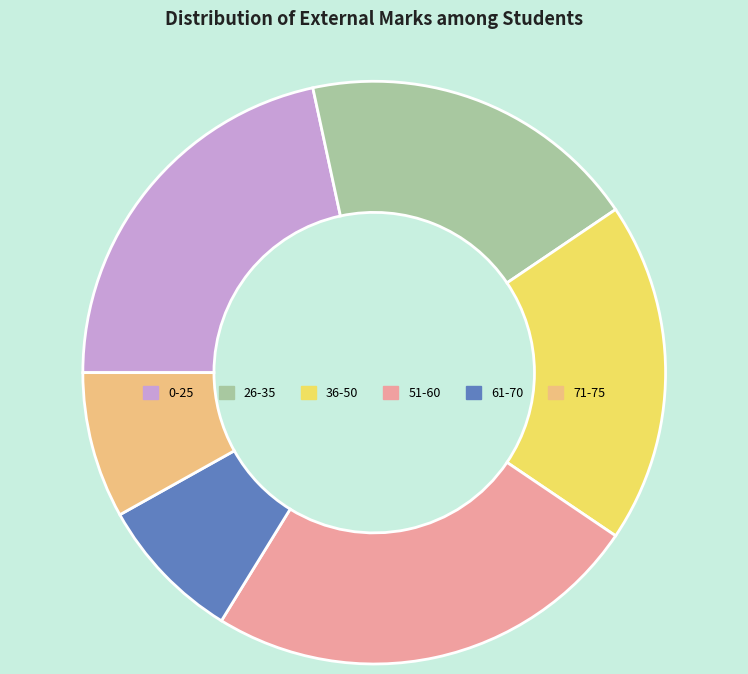

Which category has the biggest portion of the pie?

51-60